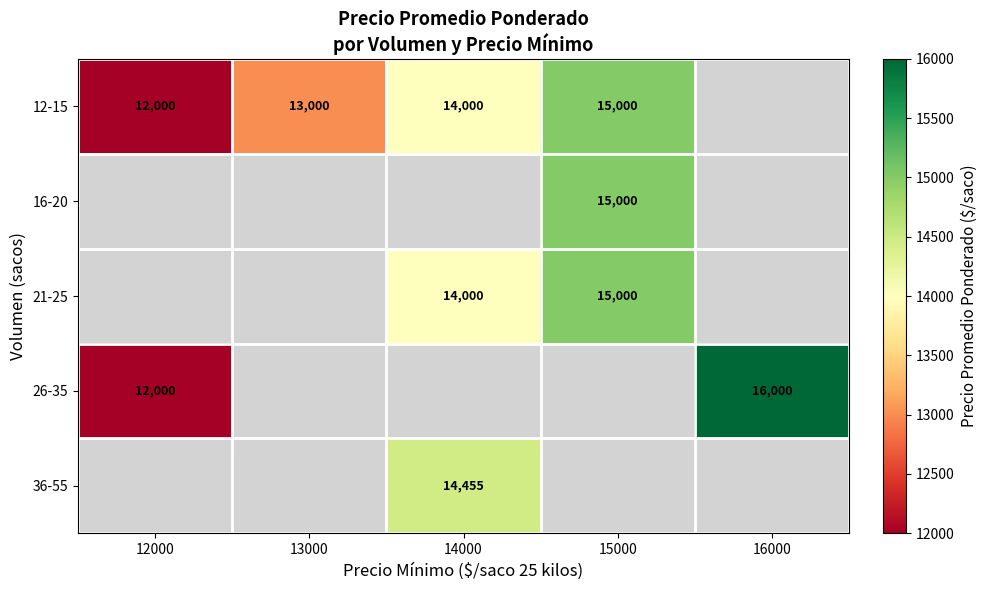

The value of 26-35 at 12000 is 6844.6. True or false?

False